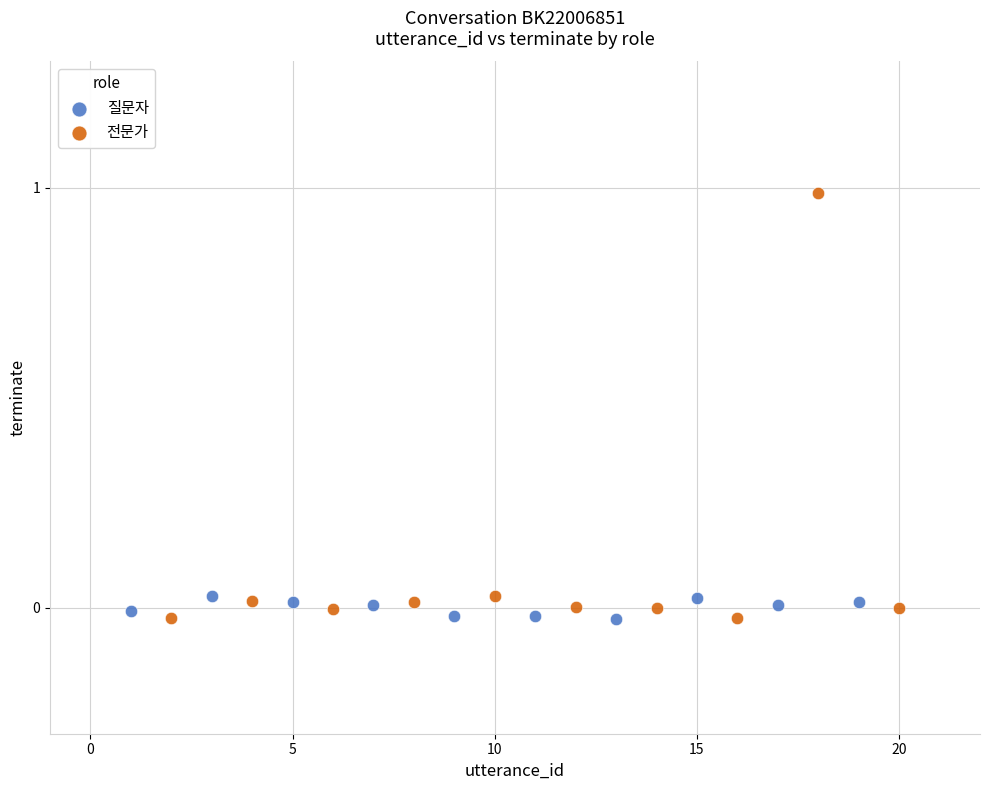

Which series contains the highest Y value?

전문가